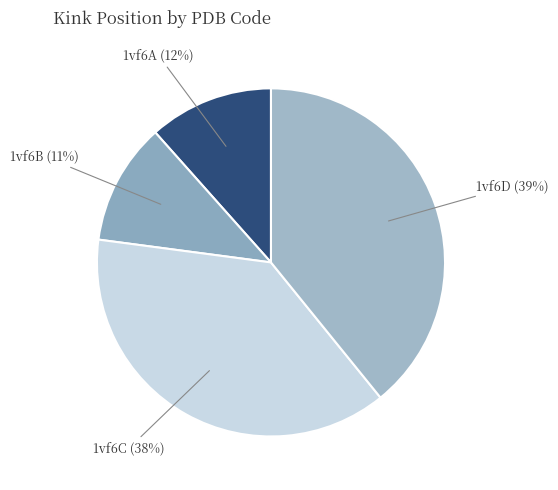

To the nearest percent, what is the combined percentage of 1vf6A and 1vf6C?

50%